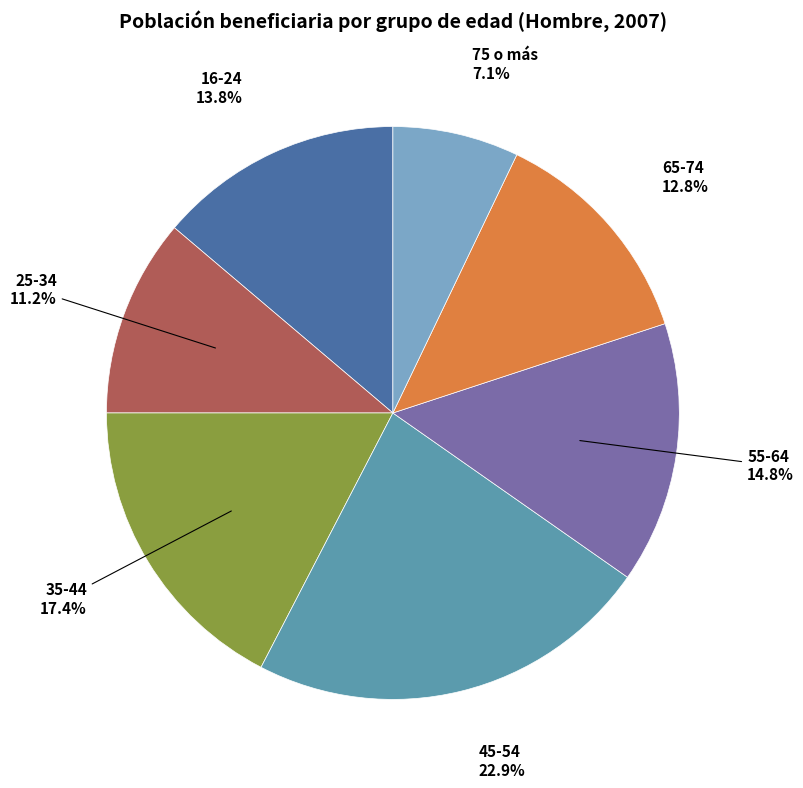

Does any single category account for the majority?

No